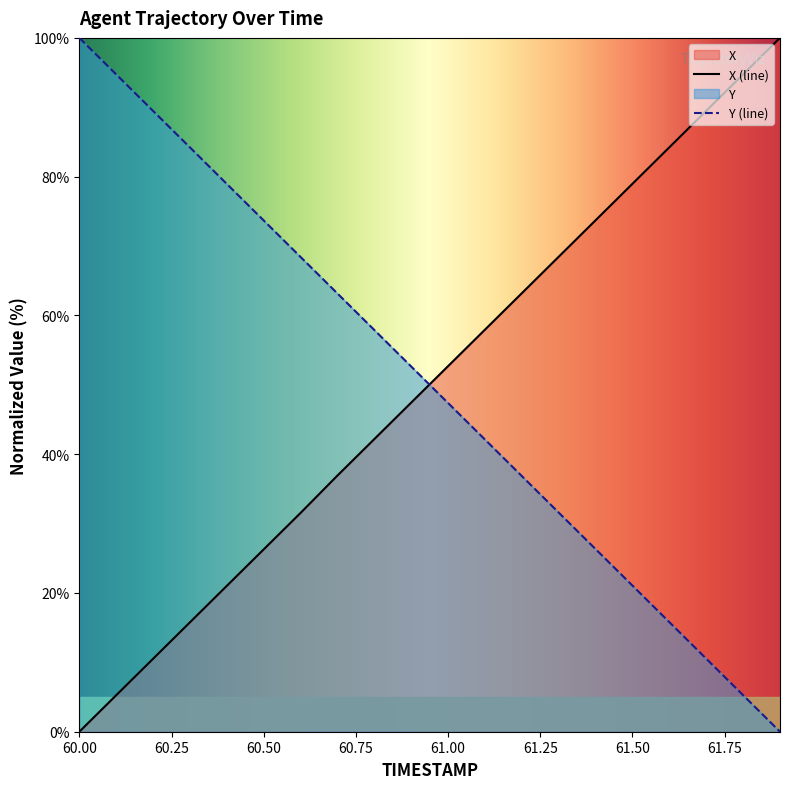

How many values in the Y series are below 52?

10